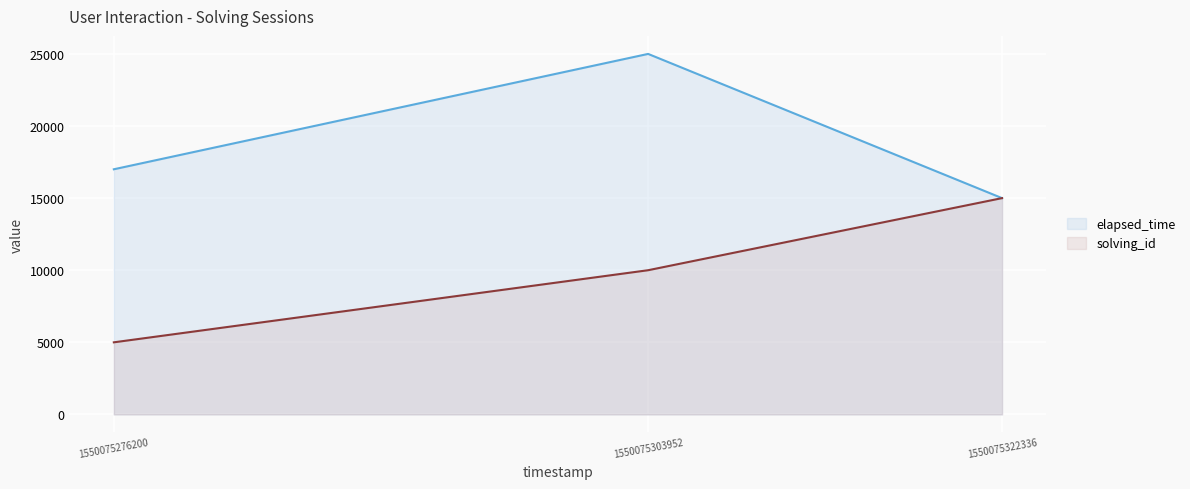

At which label does elapsed_time reach its minimum?

1550075322336